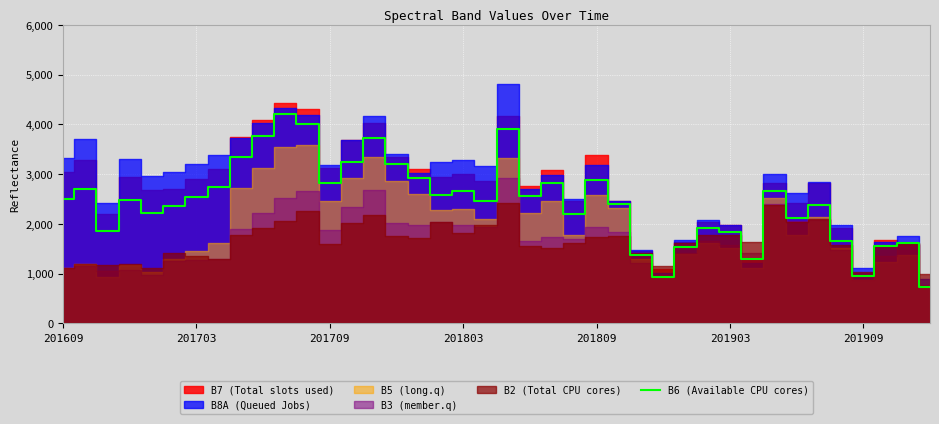

What is the minimum value for B6 (Available CPU cores)?

740